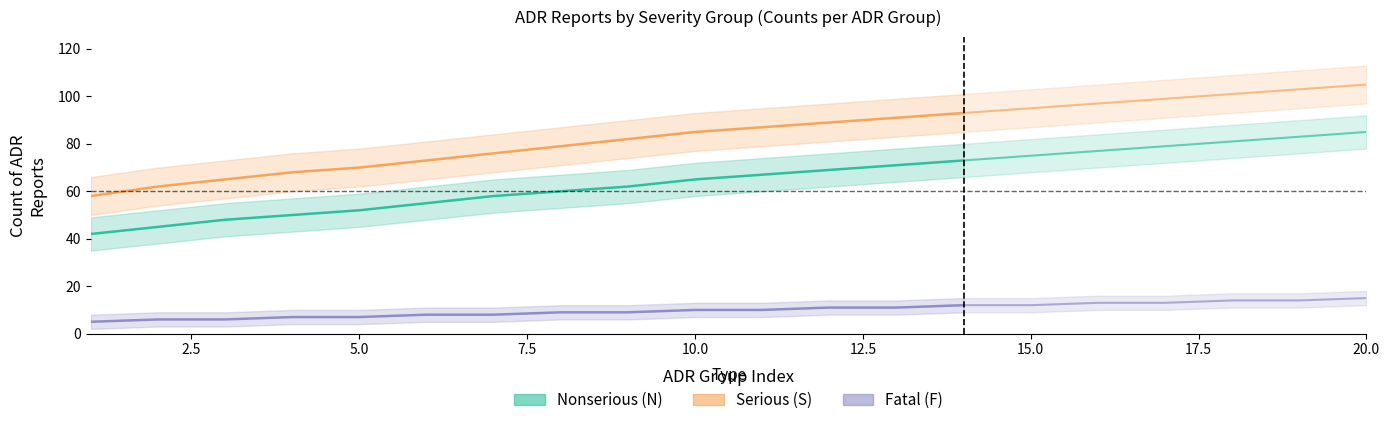

How many data points in Serious (S) are less than 79?

7